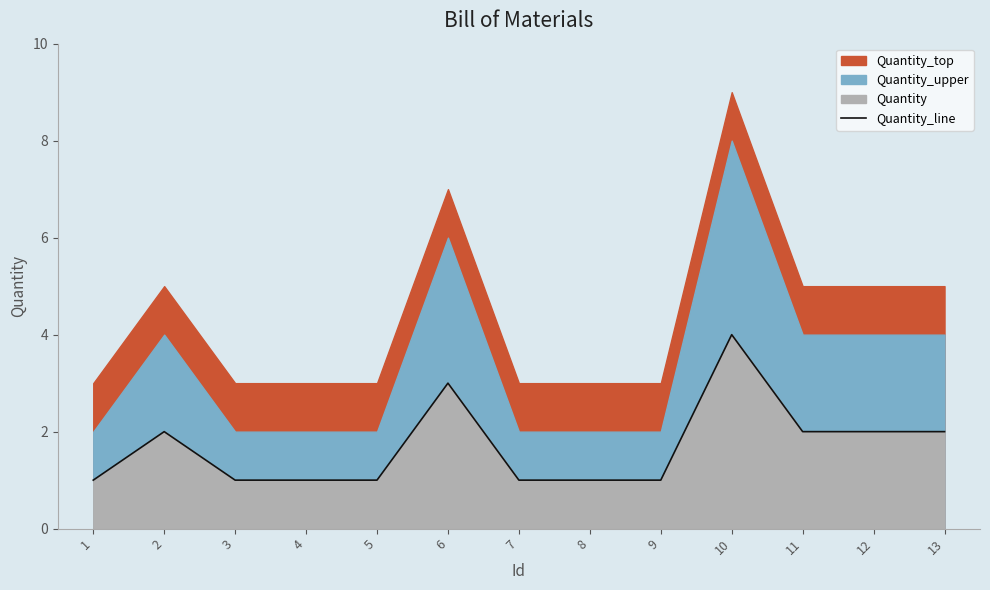

What is the greatest value displayed?

4